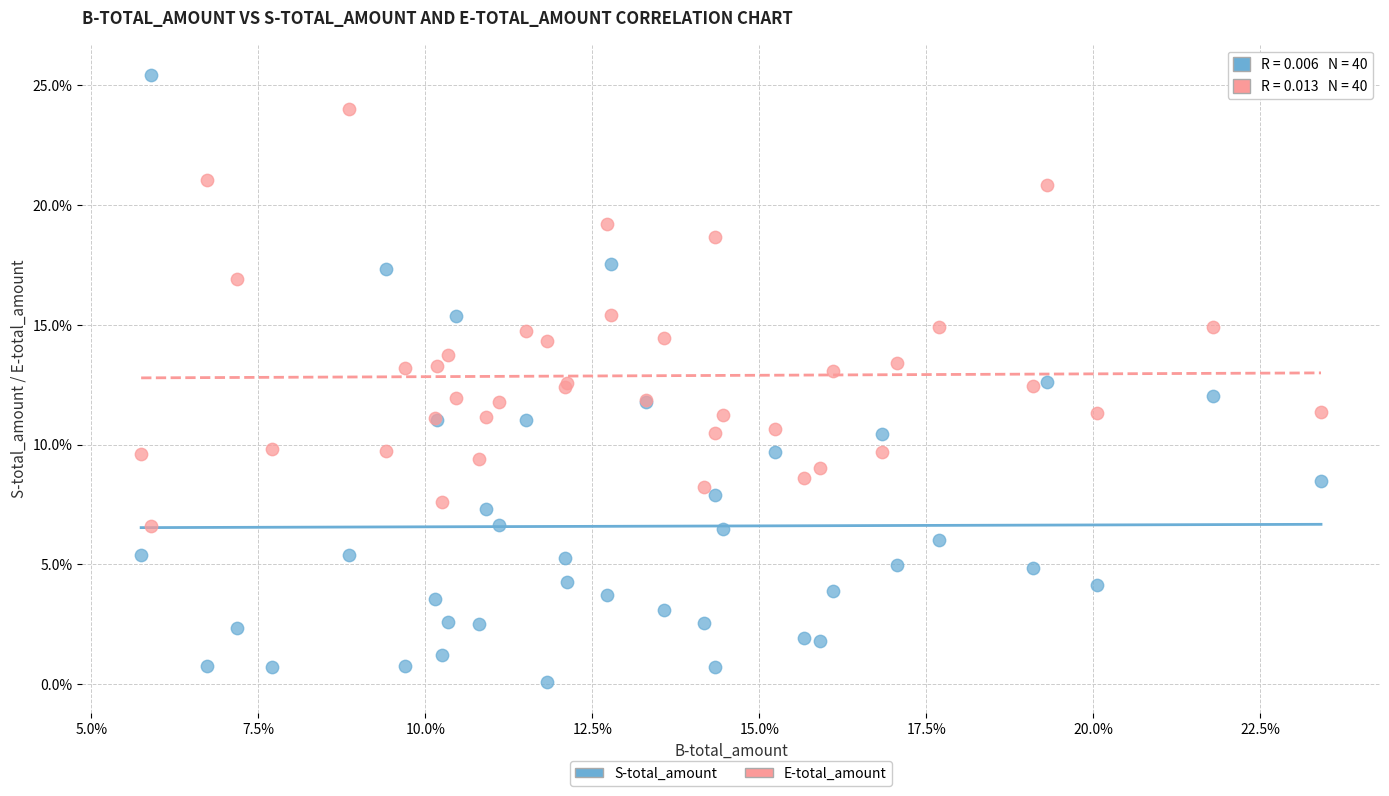

Which series contains the lowest Y value?

S-total_amount